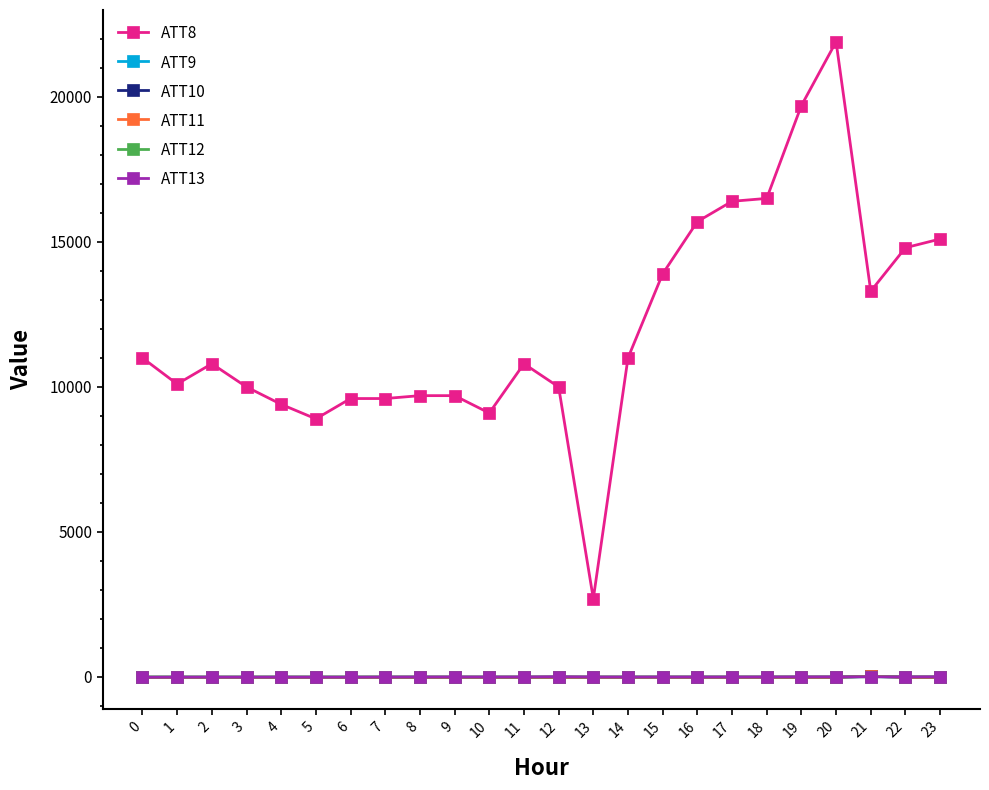

What is the average value of the ATT11 series?

-8.5